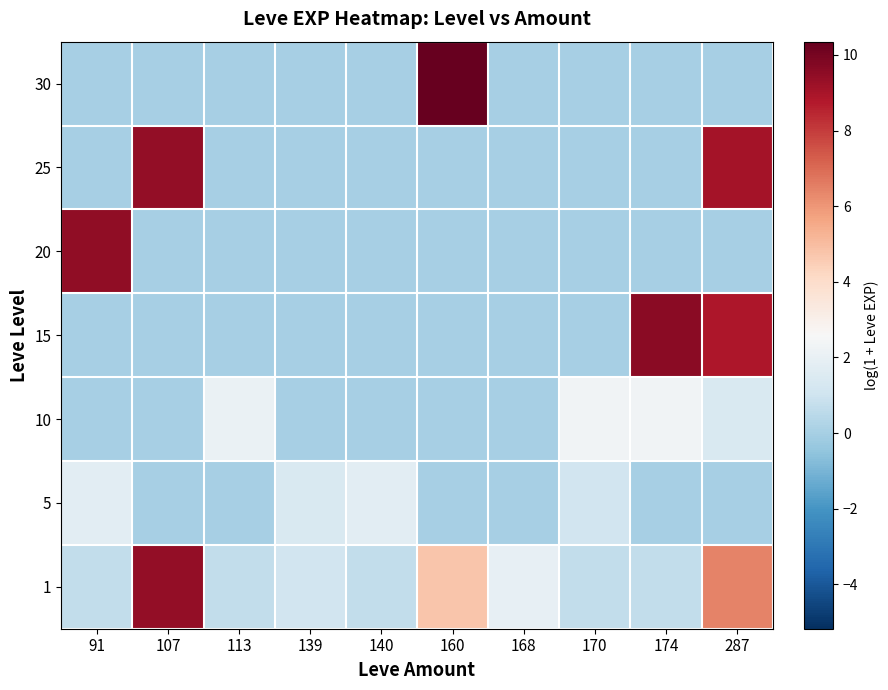

How many series are shown in this chart?

7